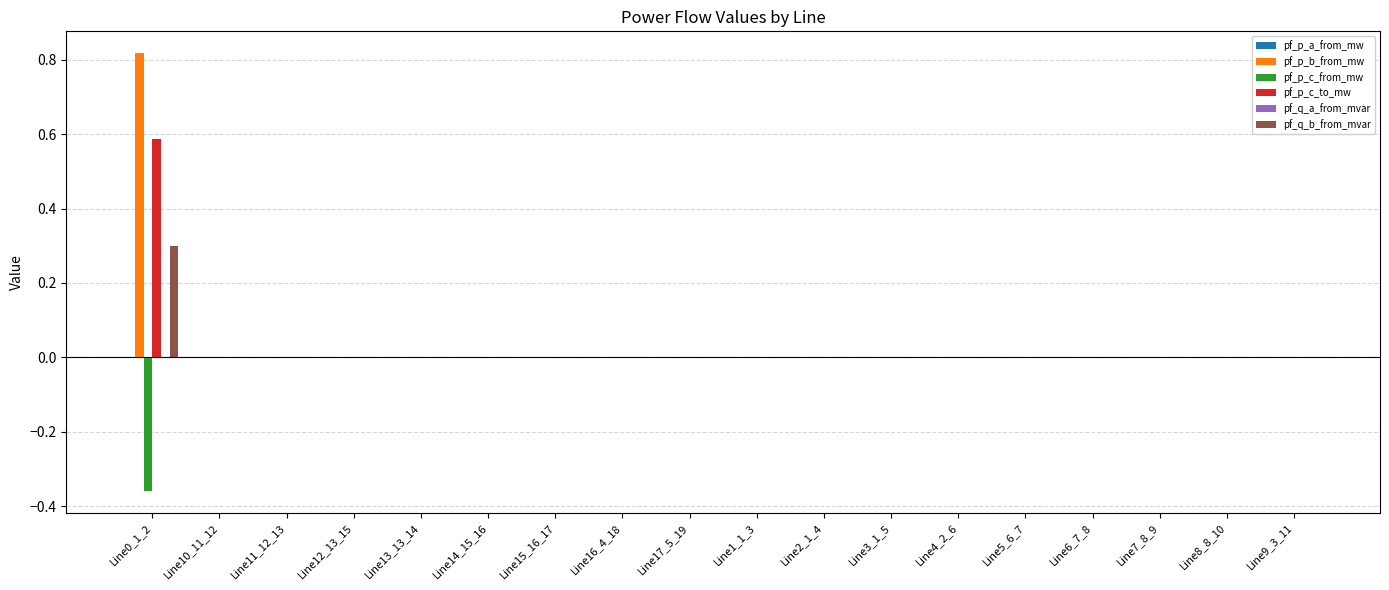

Is it true that pf_p_c_to_mw equals 0.0 at Line8_8_10?

True